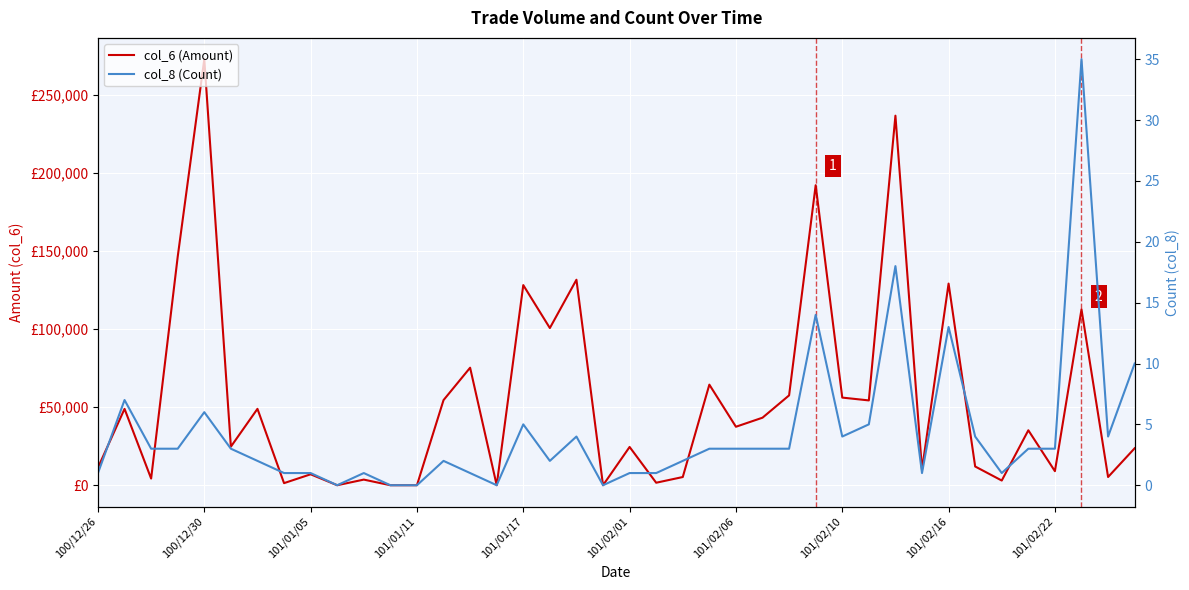

What is the average value of the col_6 (Amount) series?

54299